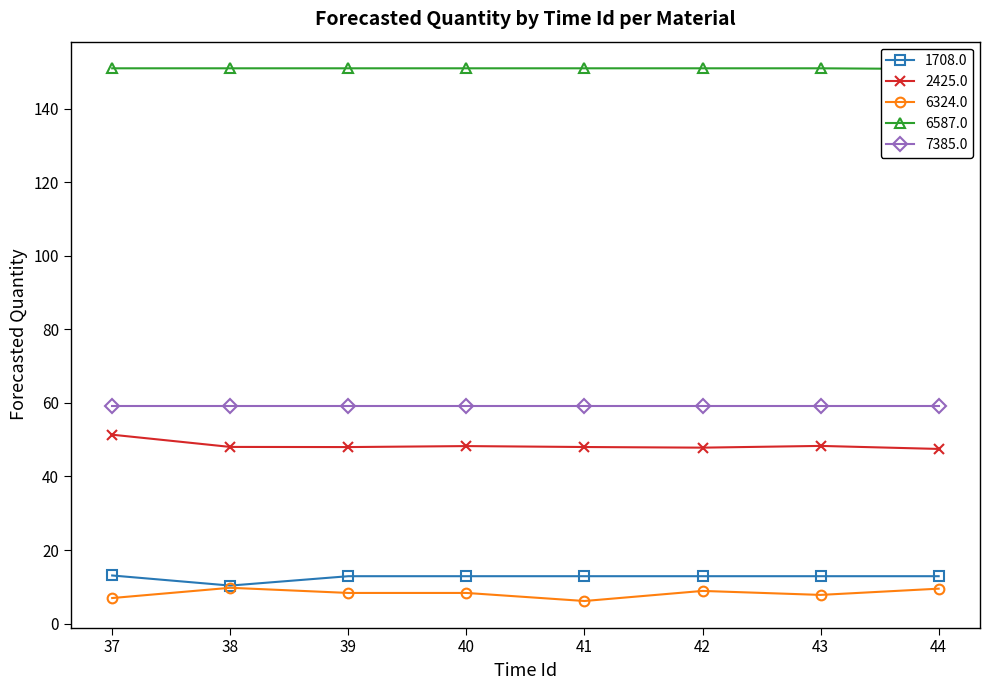

Is the value of 6324.0 at 38 greater than the value of 7385.0 at 37?

No